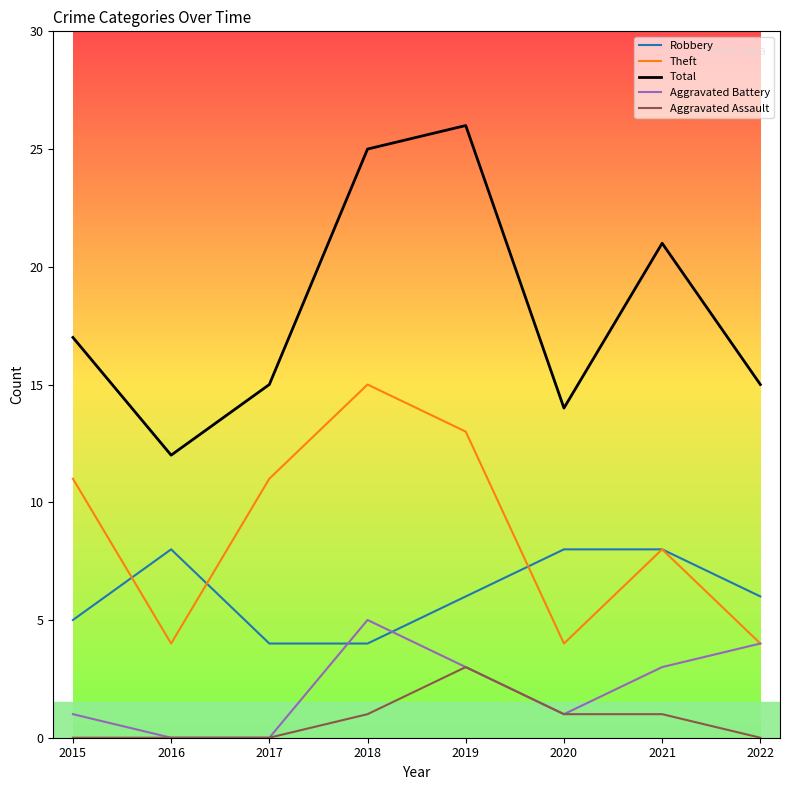

What is the approximate value of Robbery at 2016?

8